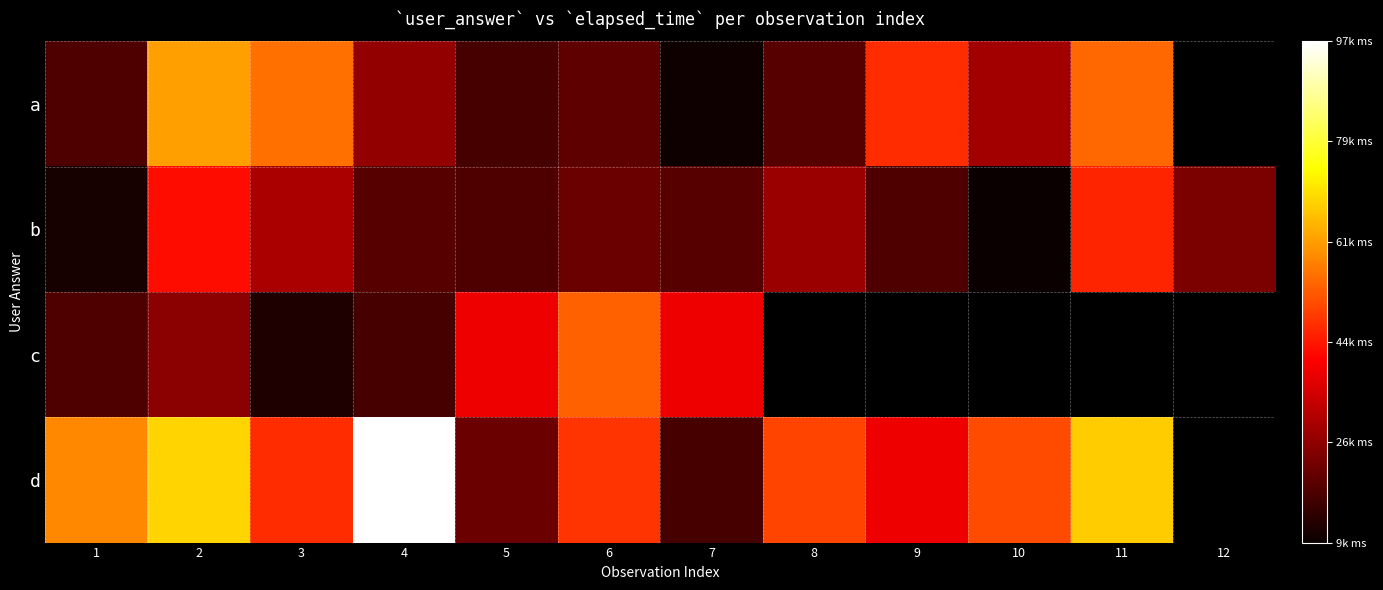

How many values in c are above zero?

7